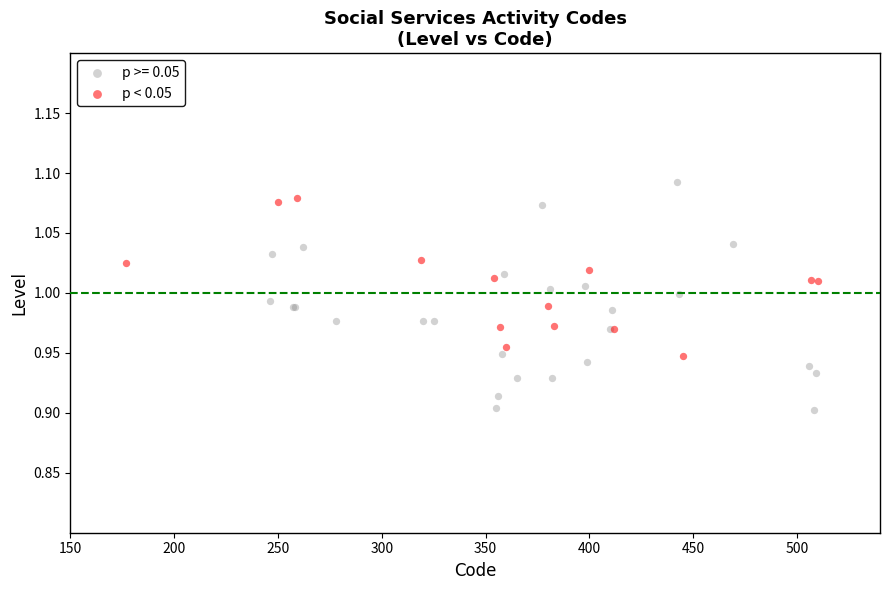

Which series has the largest Y range (max minus min)?

p >= 0.05